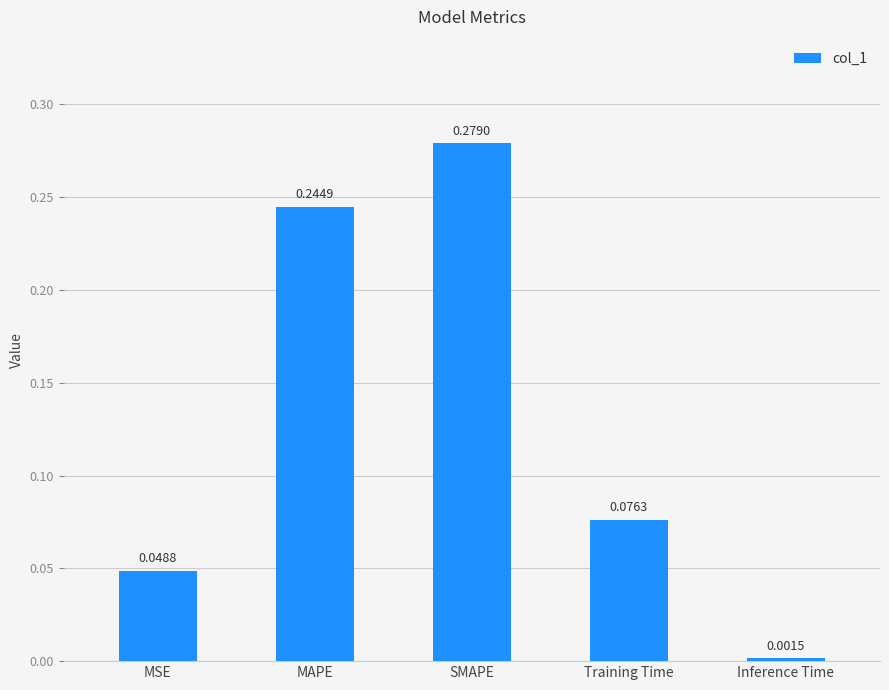

What is the change in value from SMAPE to Training Time?

-0.2